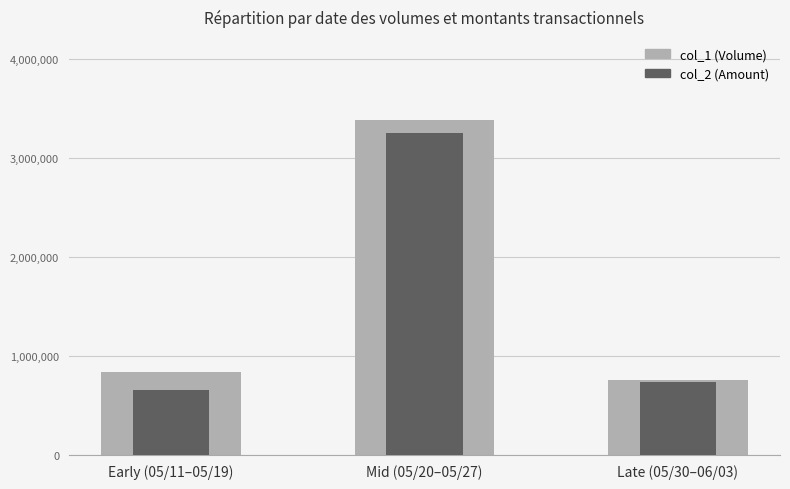

List the series in order of their peak value, highest first.

col_1, col_2